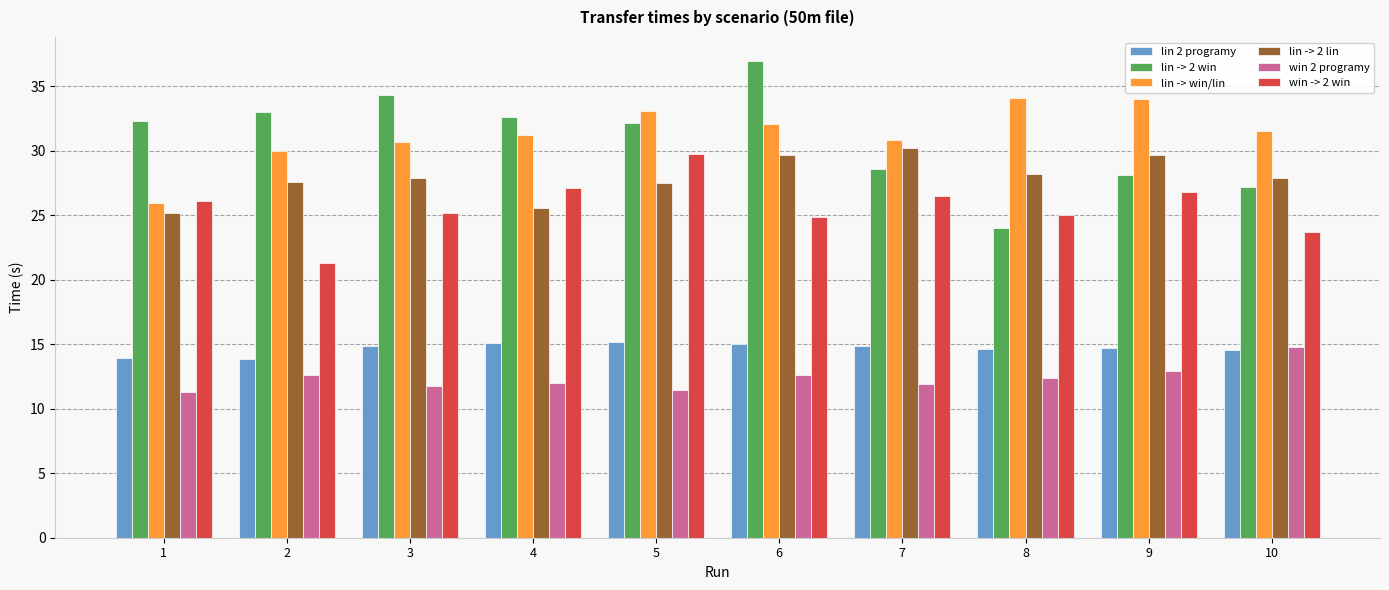

What is the greatest value displayed?

37.0